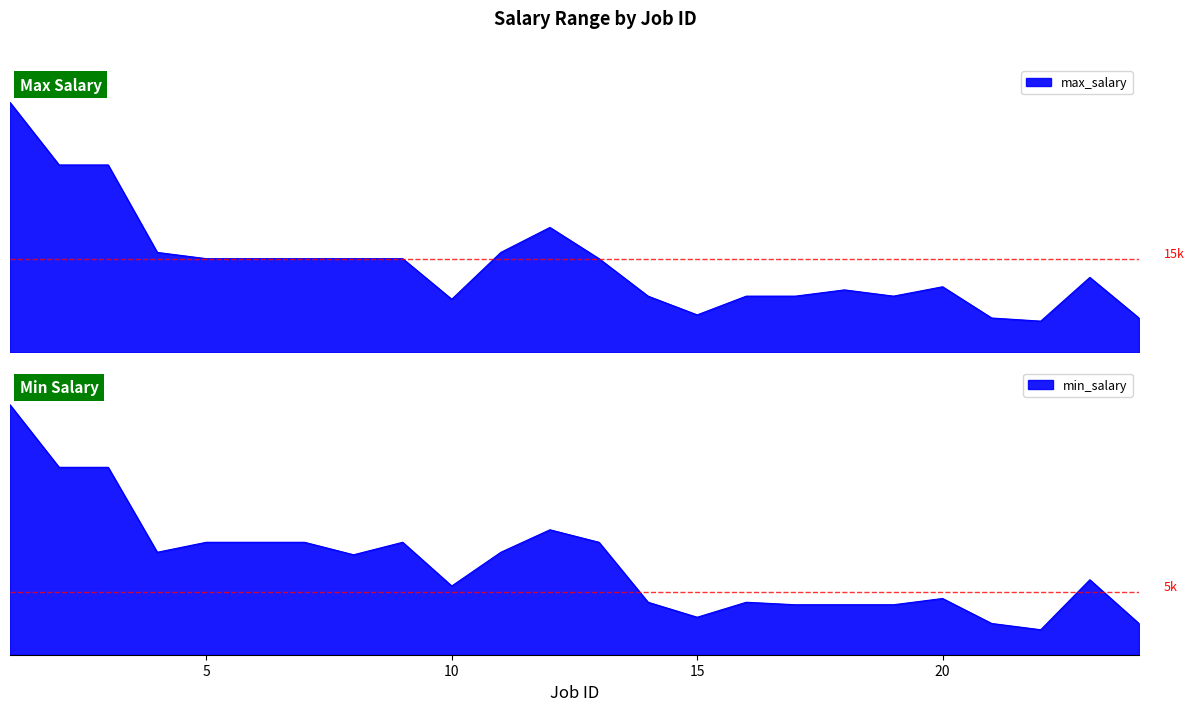

At which category does max_salary reach its first local valley?

10